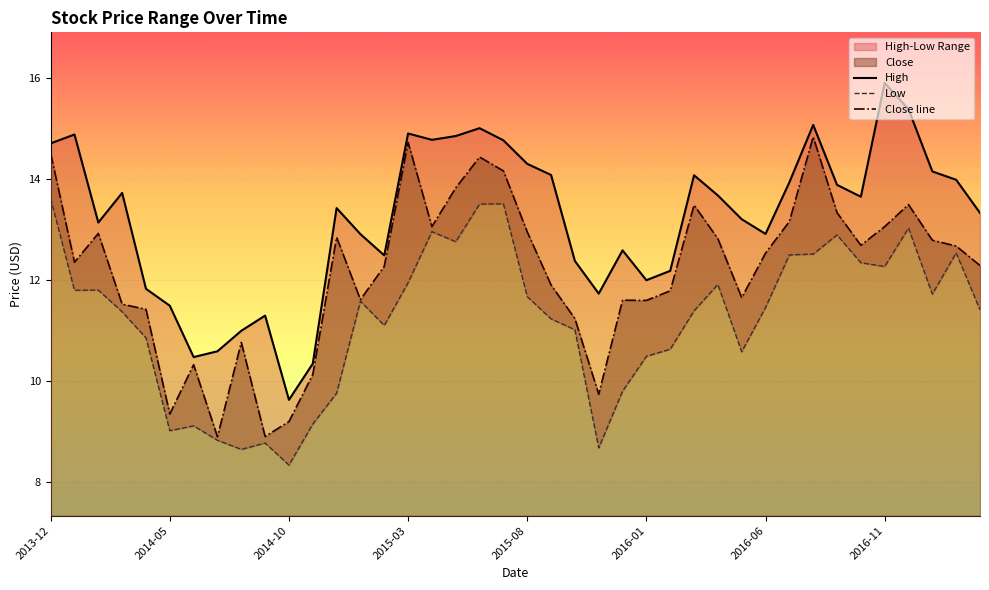

Where does the High series first go above 13?

2013-12